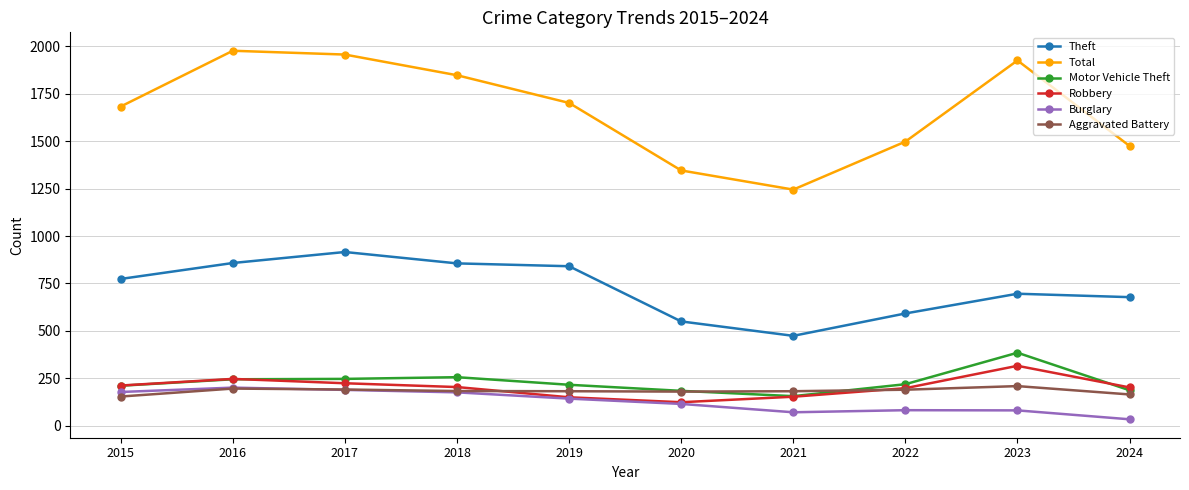

True or false: Aggravated Battery and Total intersect in this chart.

False